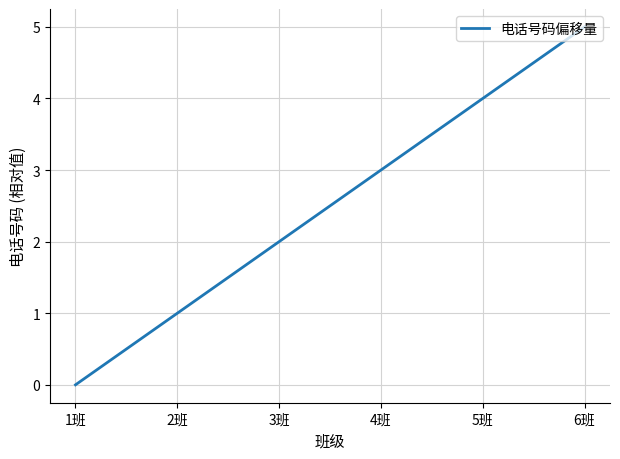

True or false: there are more than 0 points higher than both neighbors.

False